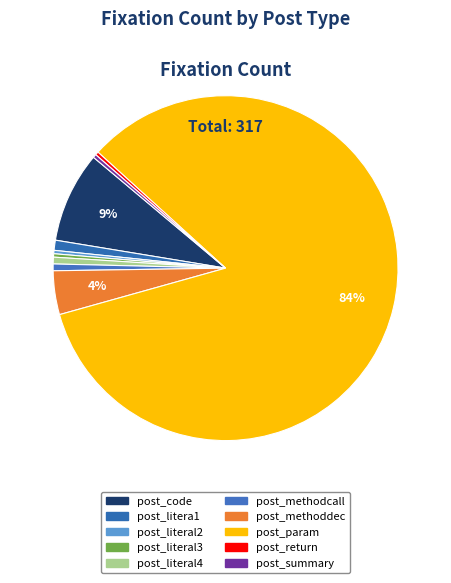

What is the ratio of the value at post_code to the value at post_literal4?

13.5